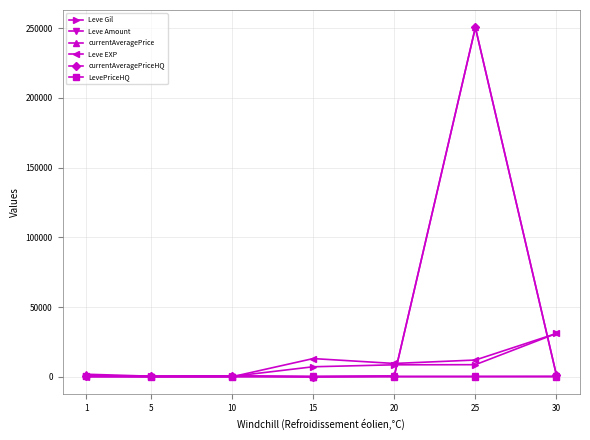

The Leve EXP series shows 1 at 1. True or false?

True